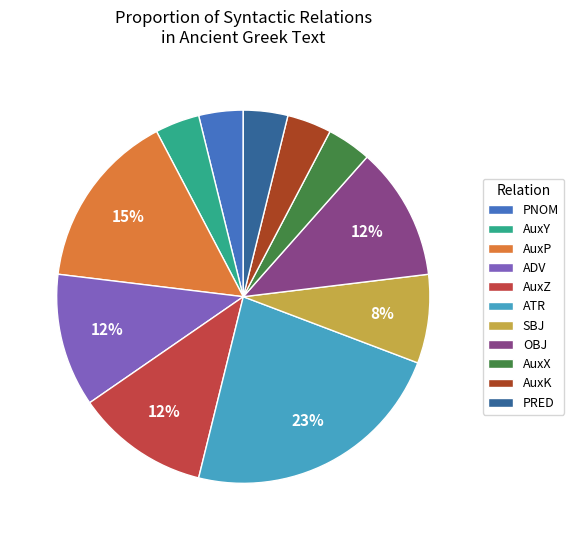

The ADV slice represents 1% of the pie. True or false?

False